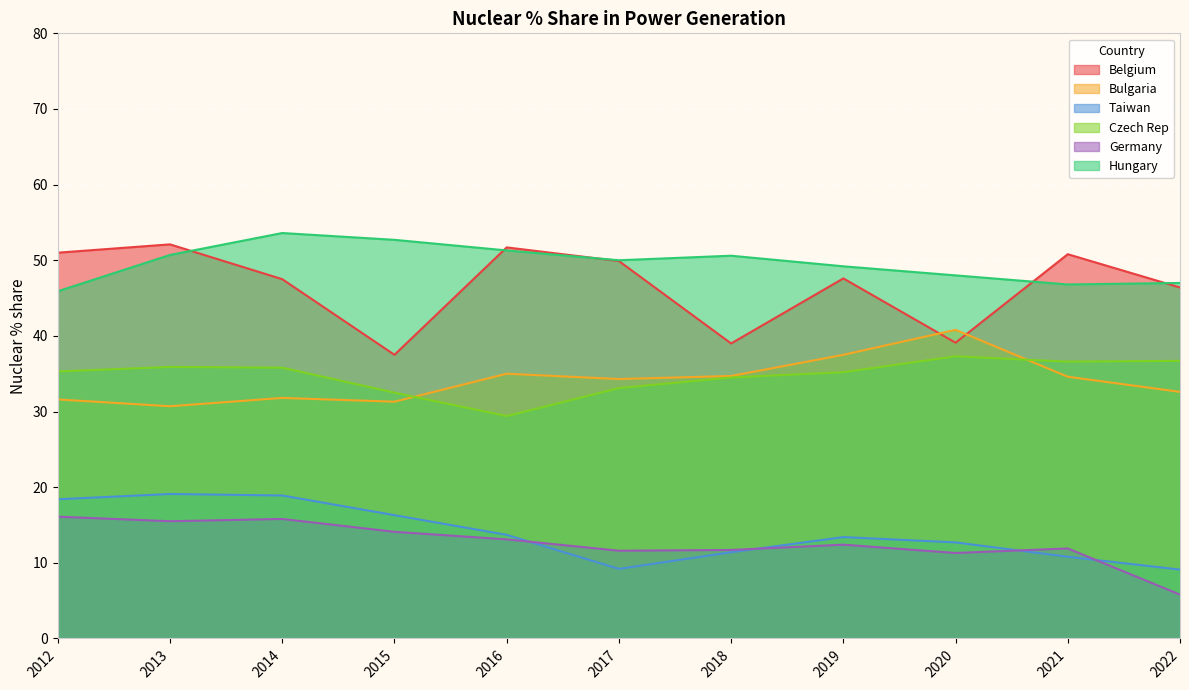

What is the difference between the maximum and minimum values in the Hungary series?

7.7